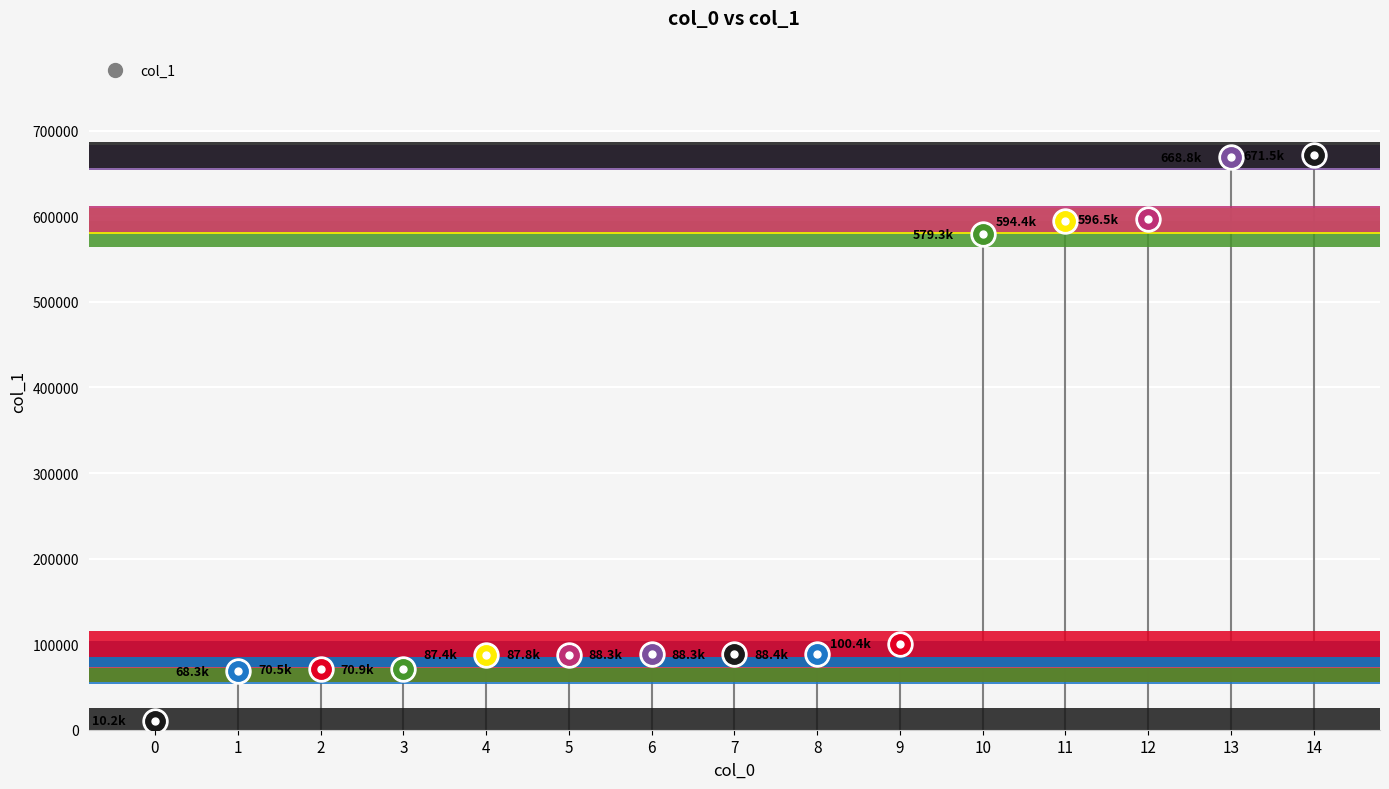

Between 11 and 14, which is larger?

14